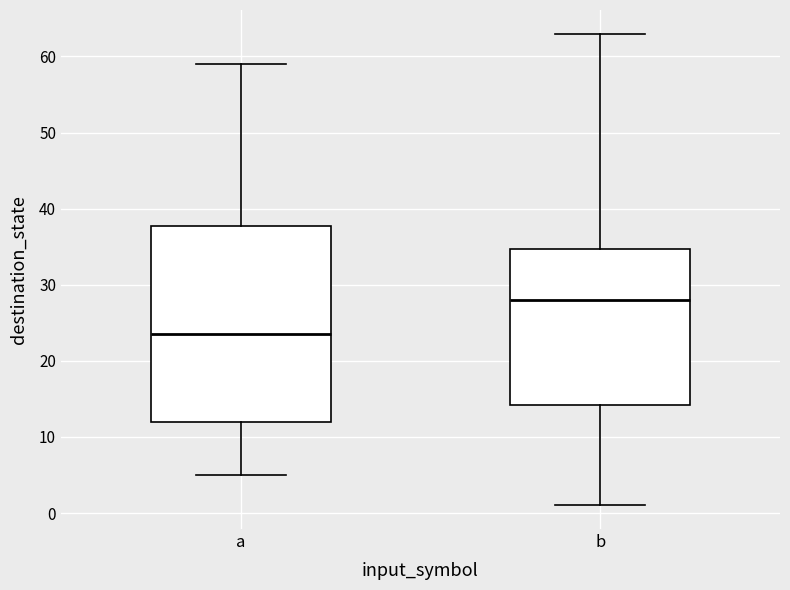

Which box is the tallest, from its lower edge to its upper edge?

a